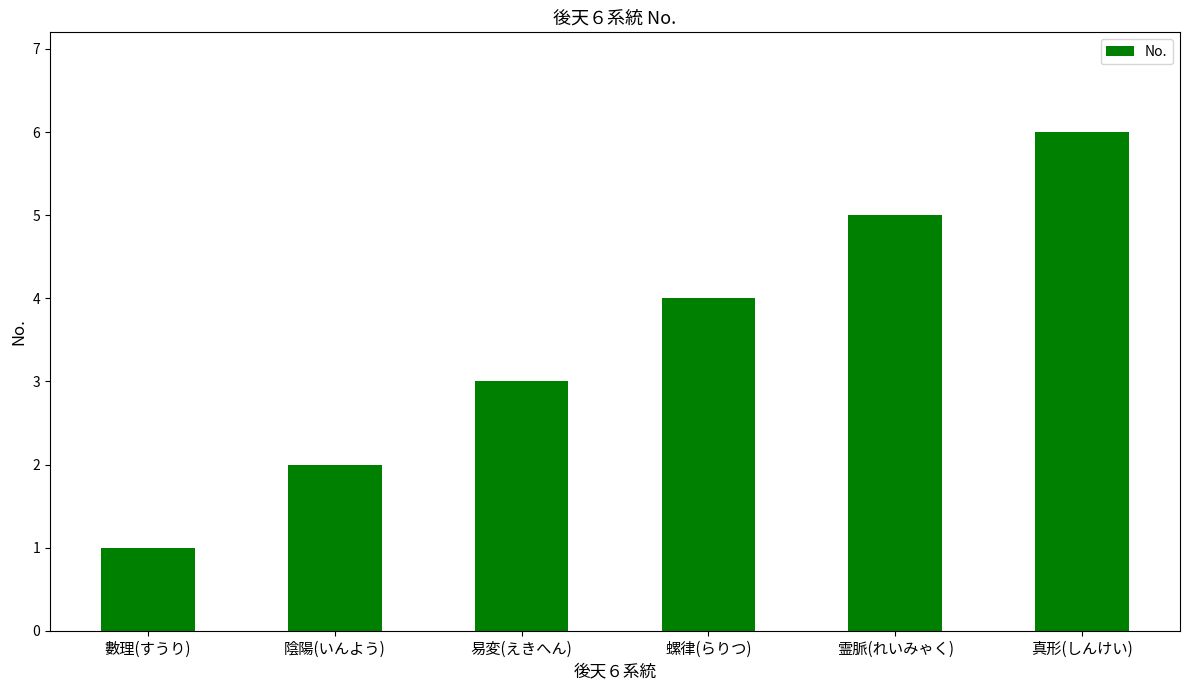

What value does the data have at 螺律(らりつ)?

4